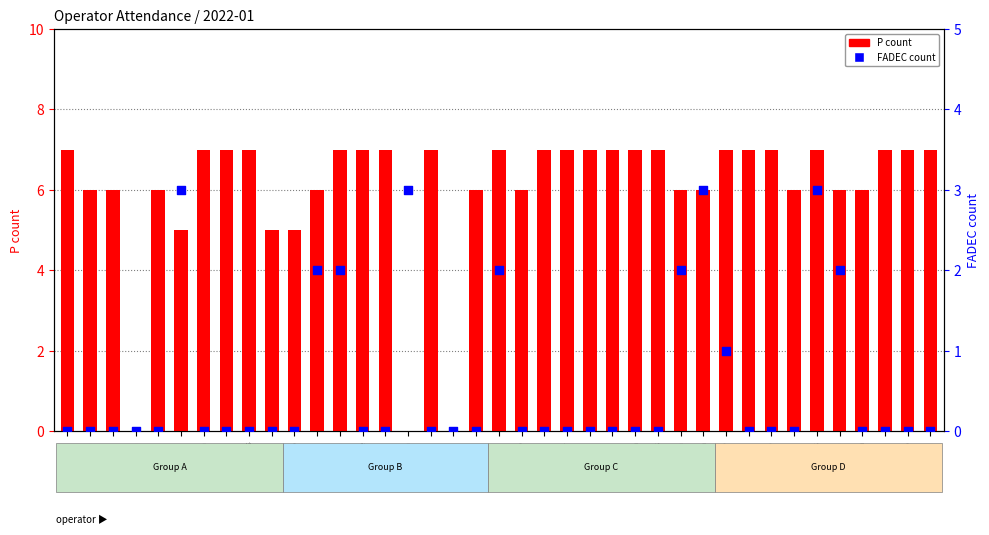

What are all the series names shown in the legend?

P count, FADEC count